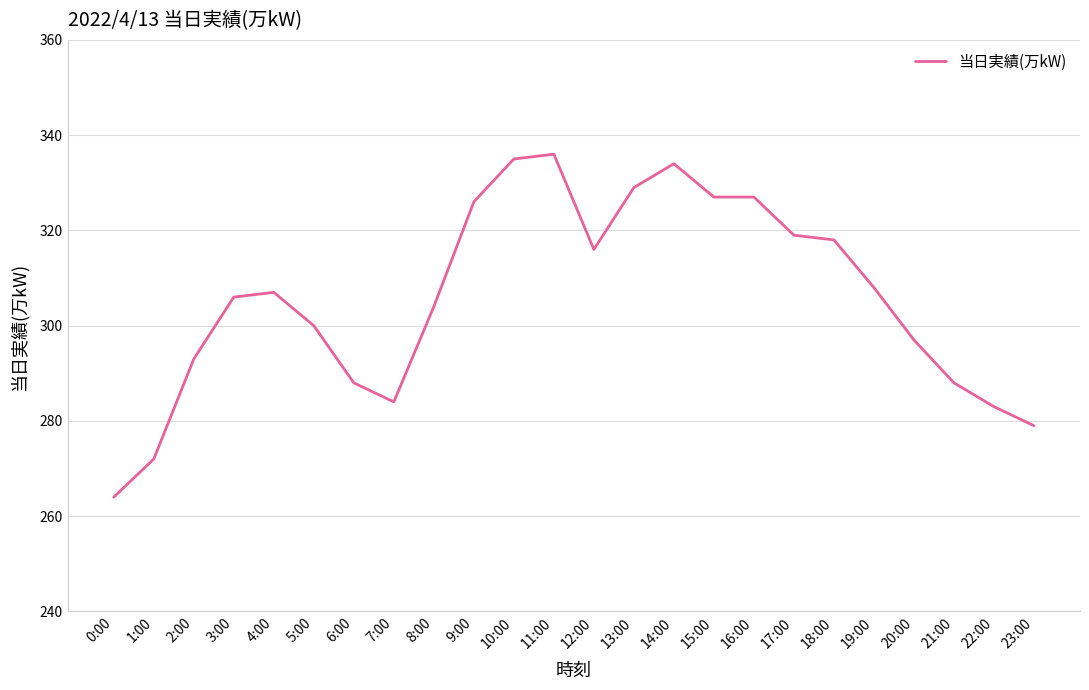

What position from the right is 5:00?

19